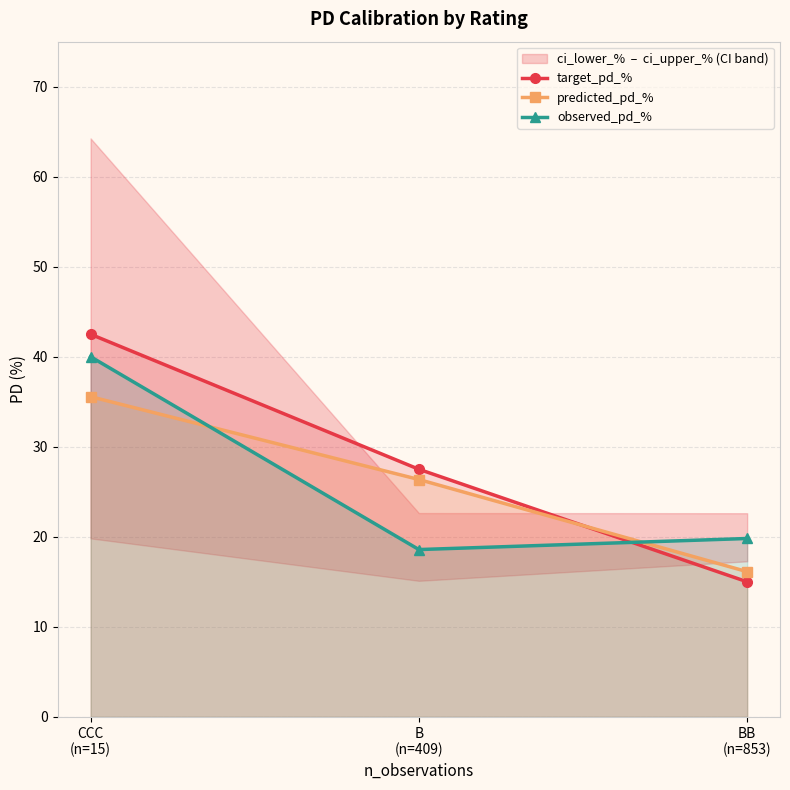

What are all the series names shown in the legend?

target_pd_%, predicted_pd_%, observed_pd_%